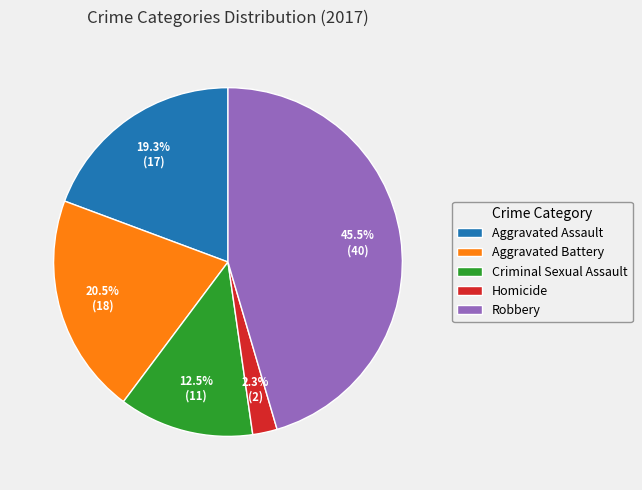

Is there any slice that represents more than half of the pie?

No